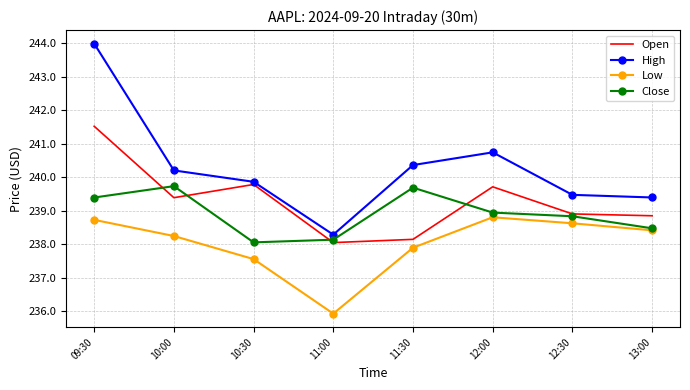

What is the spread (max minus min) of values at 10:00?

2.0